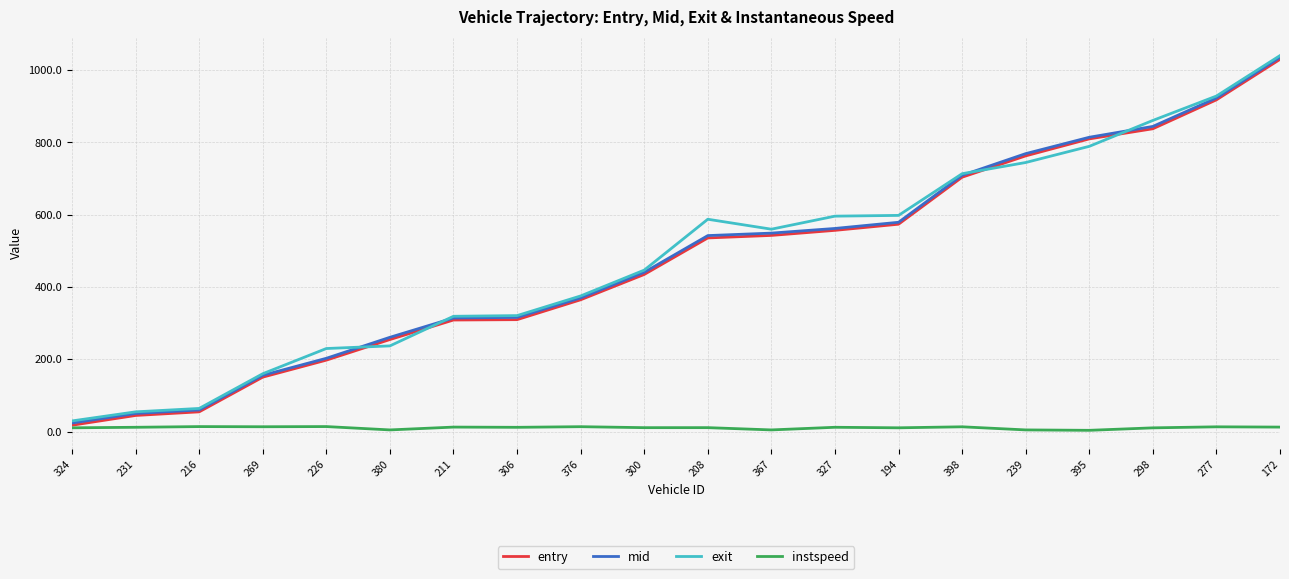

Which series changed the most between 216 and 395?

entry